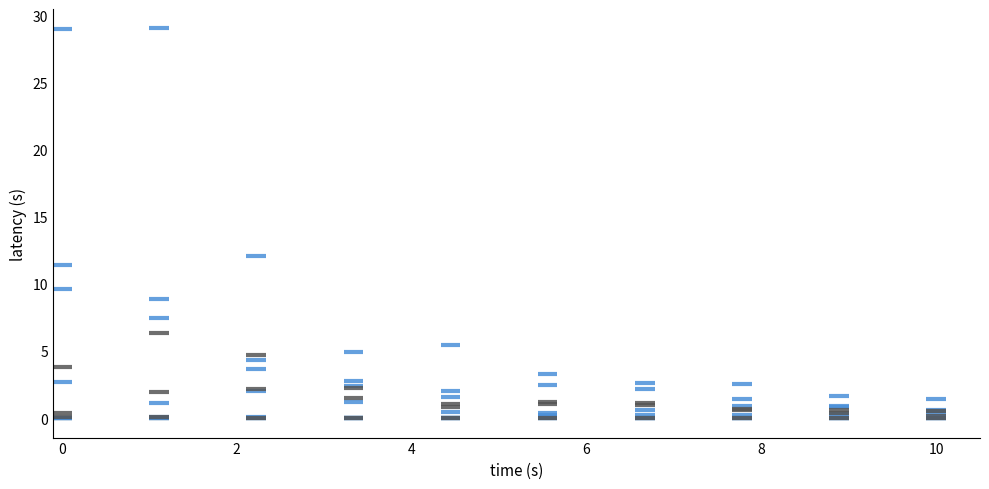

What Y value in the scatter plot is closest to 14?

12.1